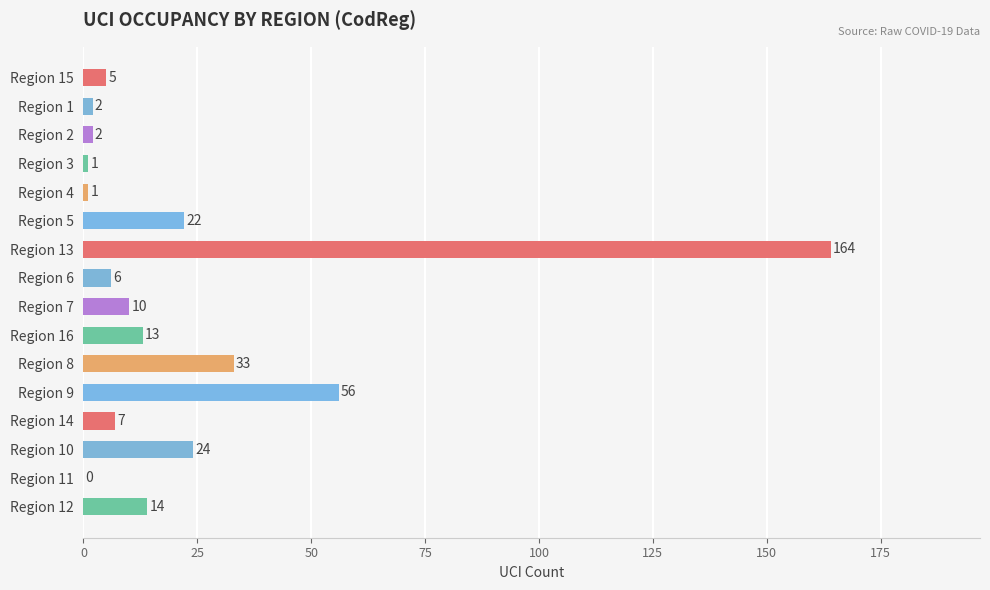

At which label is the value closest to 82?

Region 9